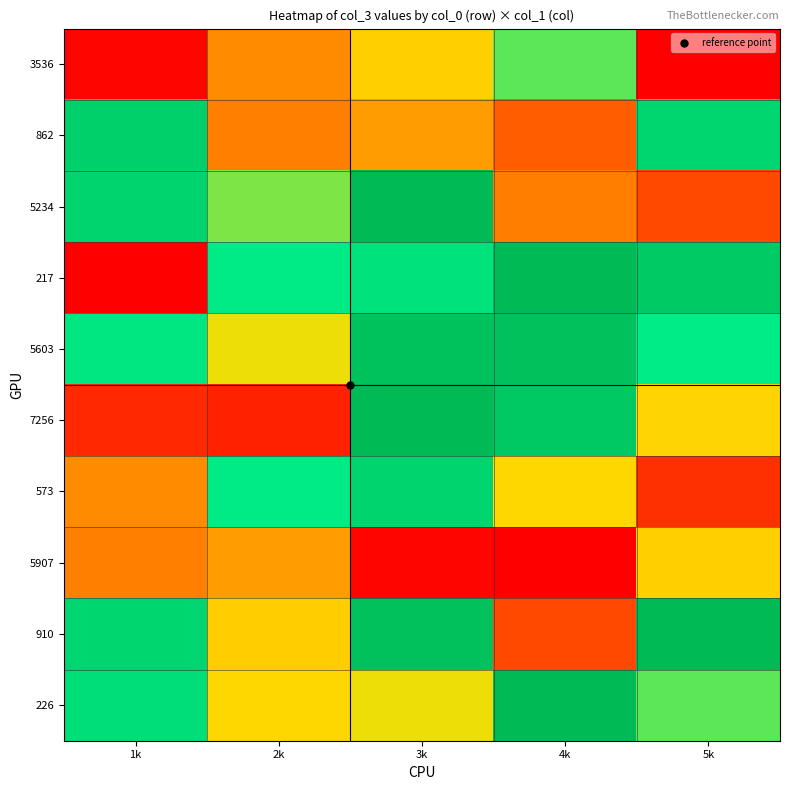

What is the total value across all series at 4k?

41755